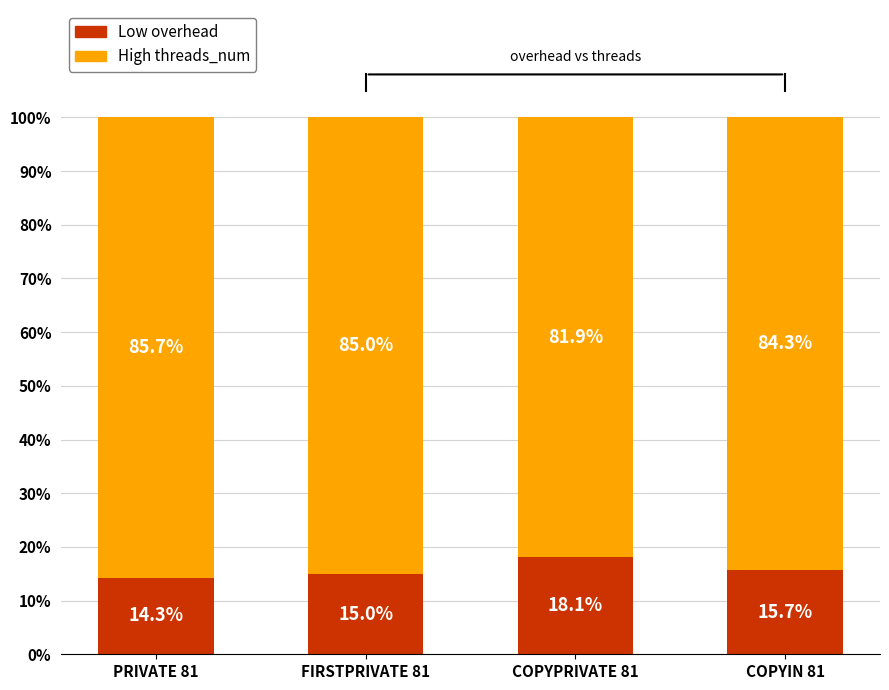

At which label is Low overhead closest to 16?

COPYIN 81